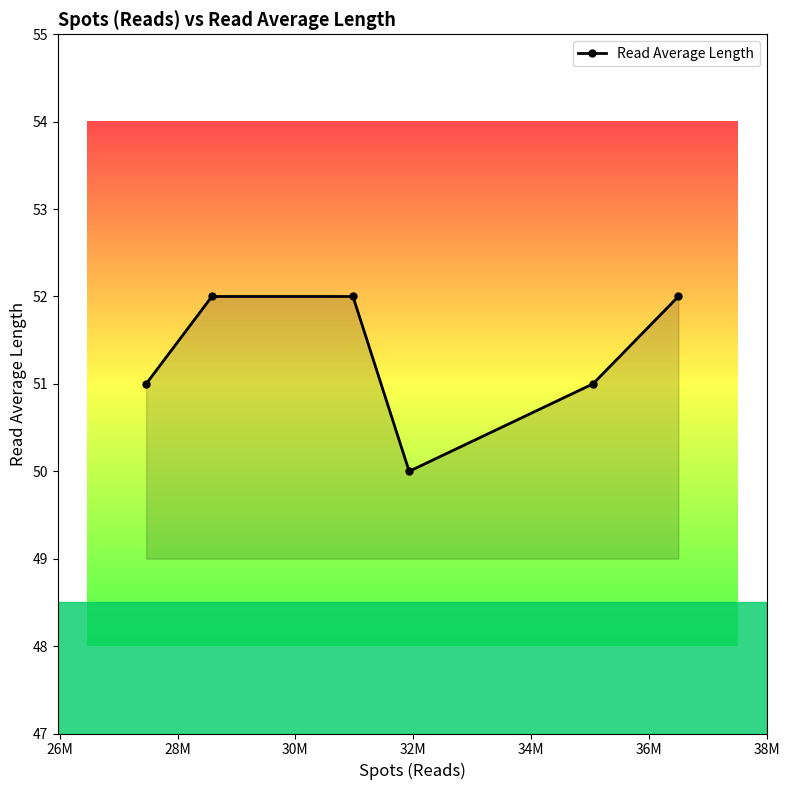

Reading right to left, transcribe all the data shown in this chart.

52	51	50	52	52	51